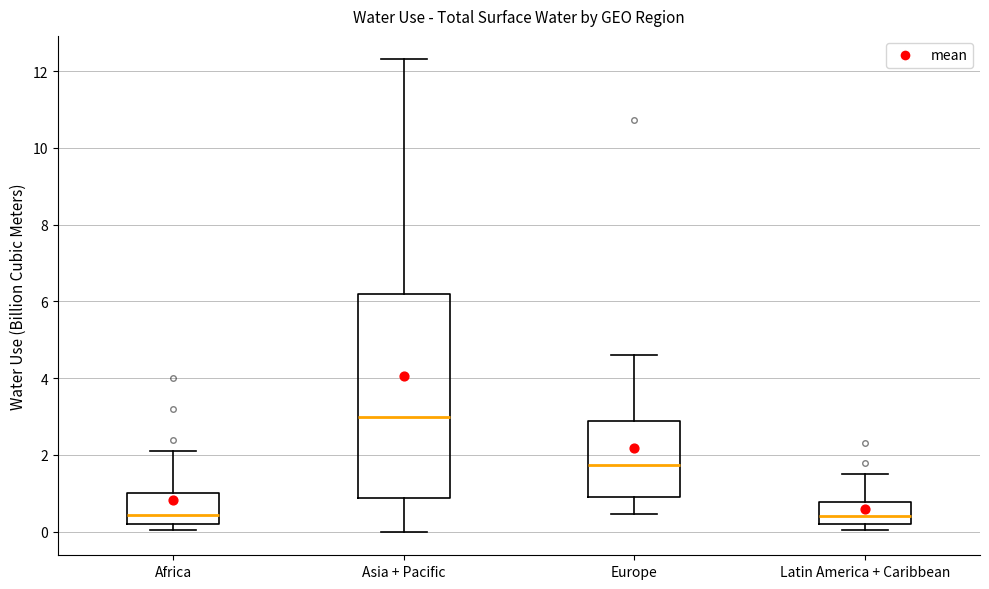

Comparing the boxes themselves (not the whiskers), which one is the tallest?

Asia + Pacific